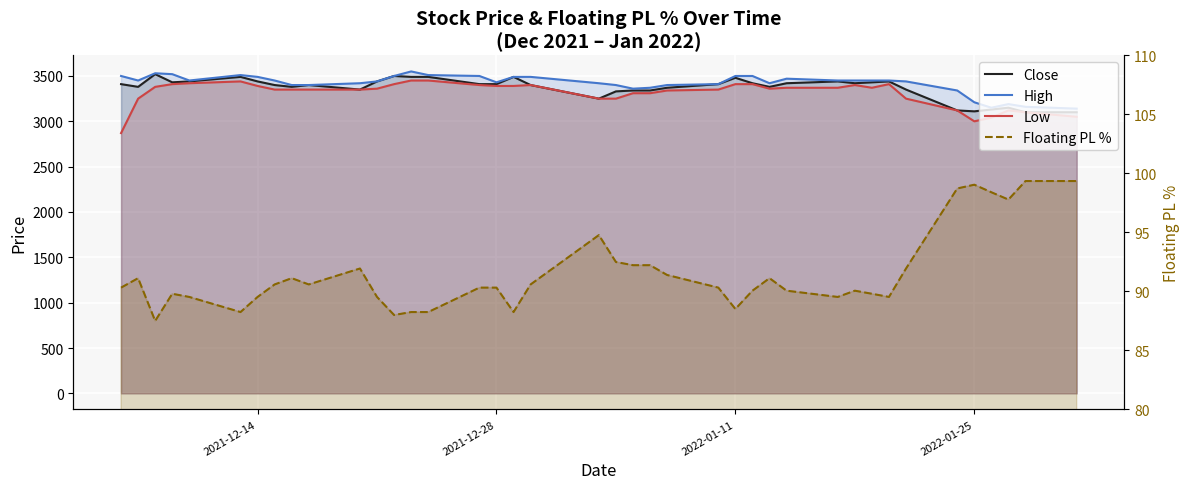

How many interior local valleys does the Close series have?

8